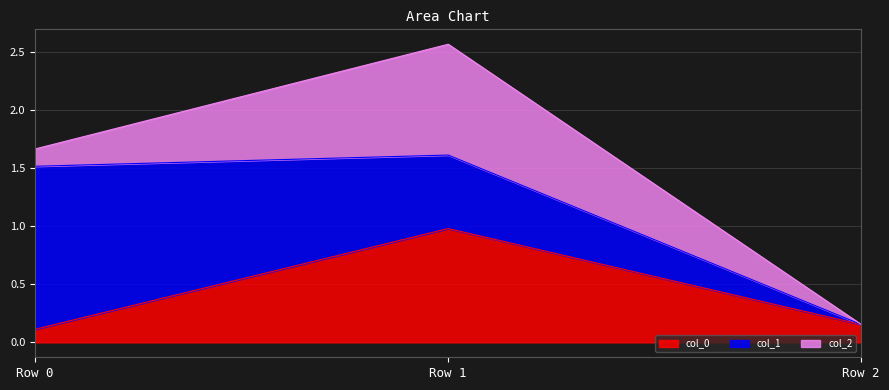

Which has a higher value, Row 0 or Row 1?

Row 1